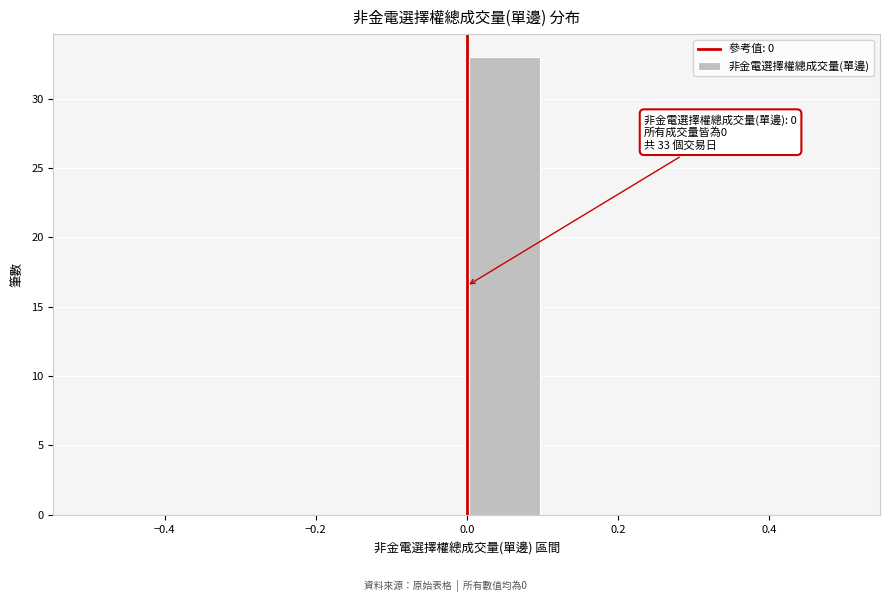

Over which range of the x-axis is the bar tallest?

0.0 to 0.1